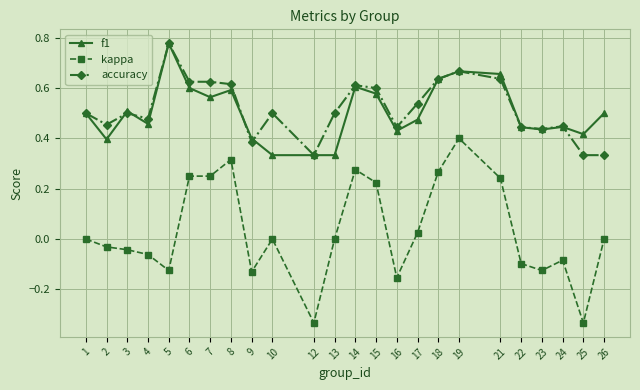

At which category does f1 reach its first local valley?

2